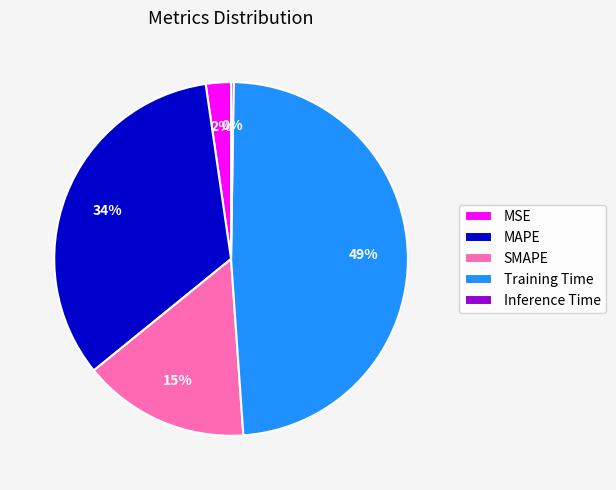

Which slice is the largest?

Training Time